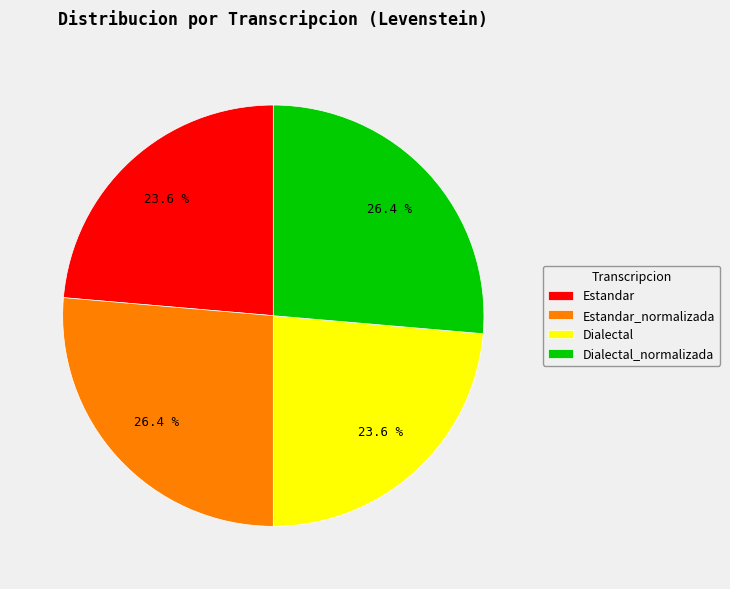

Does Dialectal account for over 50% of the chart?

No